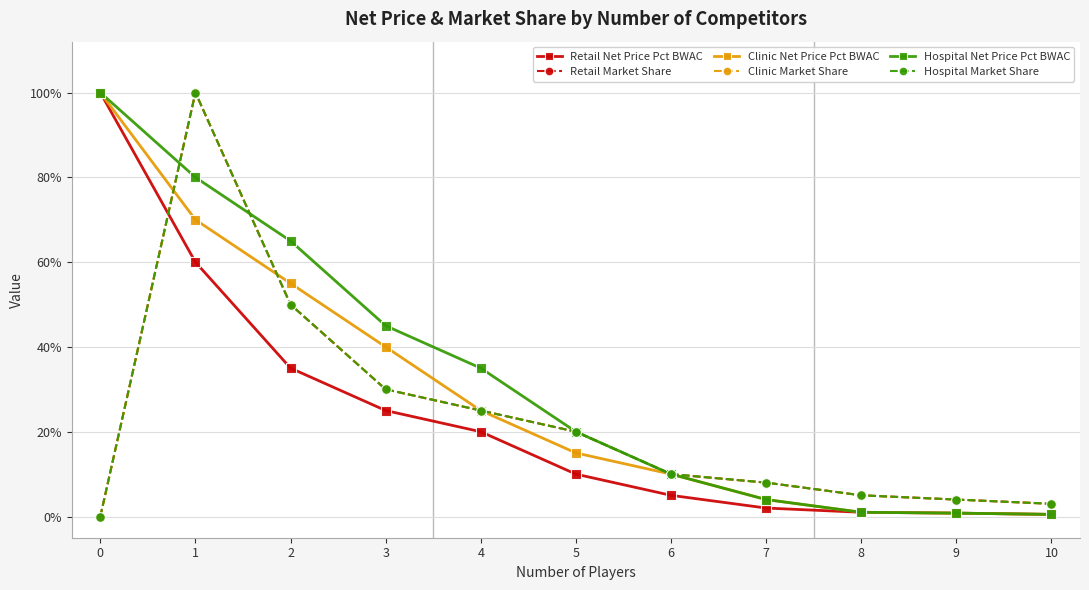

List the labels in order of Hospital Net Price Pct BWAC value, smallest first.

10, 9, 8, 7, 6, 5, 4, 3, 2, 1, 0